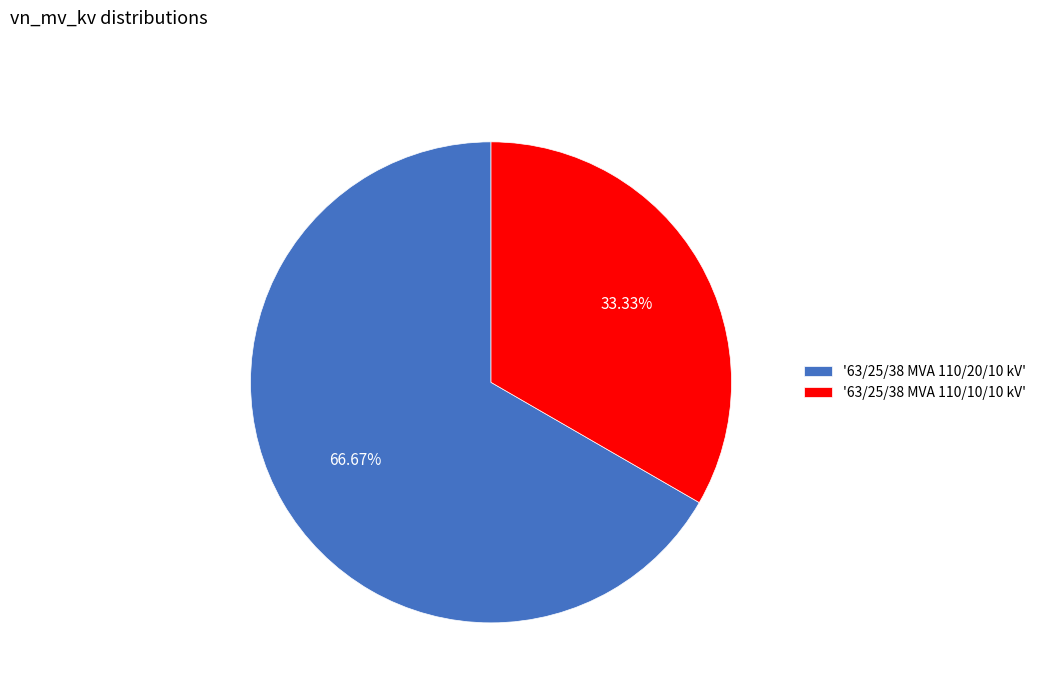

Rank the categories by value from lowest to highest.

'63/25/38 MVA 110/10/10 kV', '63/25/38 MVA 110/20/10 kV'